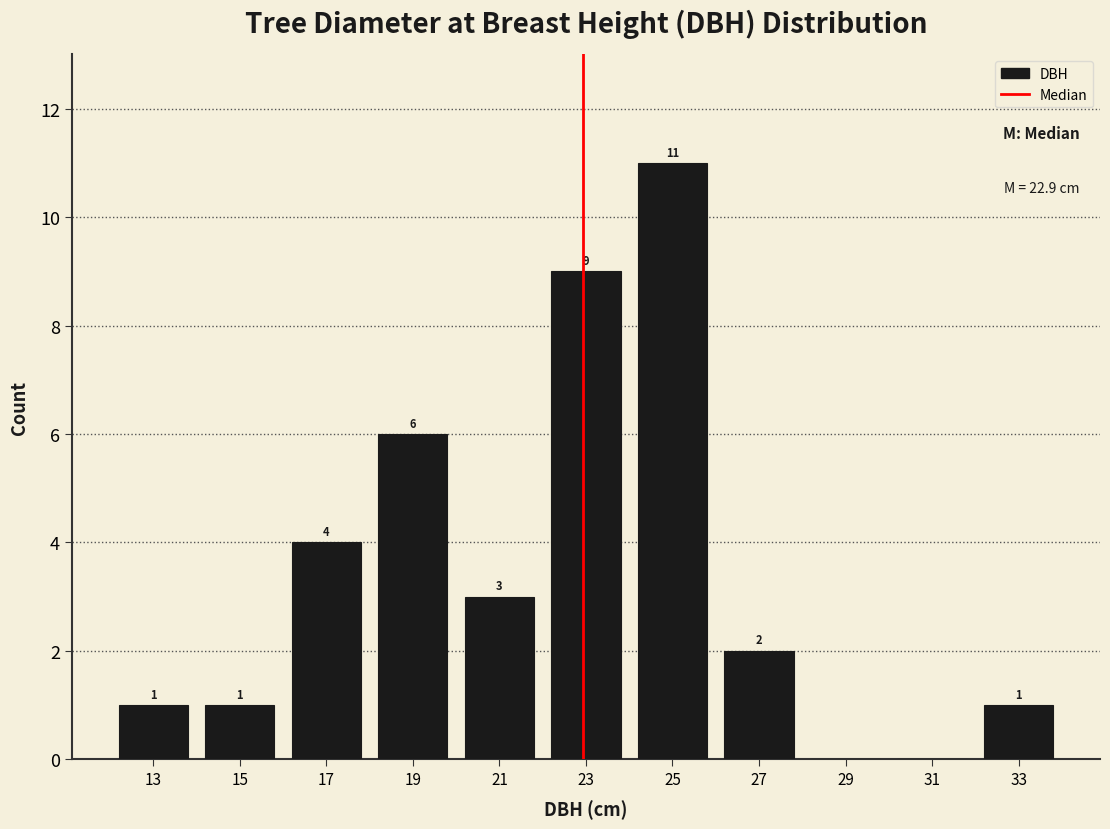

Over which range of the x-axis is the bar tallest?

24 to 26